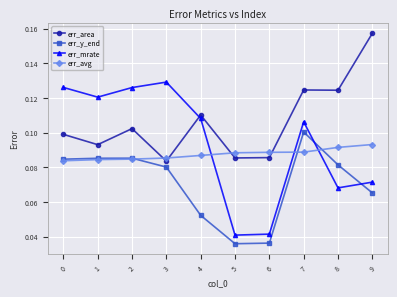

Between which two adjacent categories do err_avg and err_area first intersect?

2 and 3